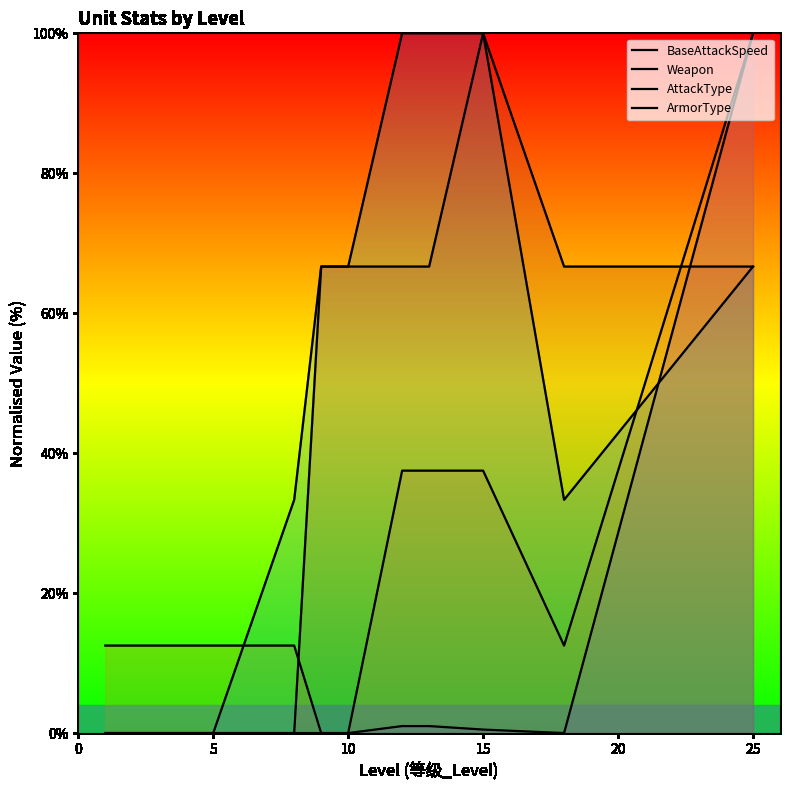

Which series has the largest total across all categories?

ArmorType